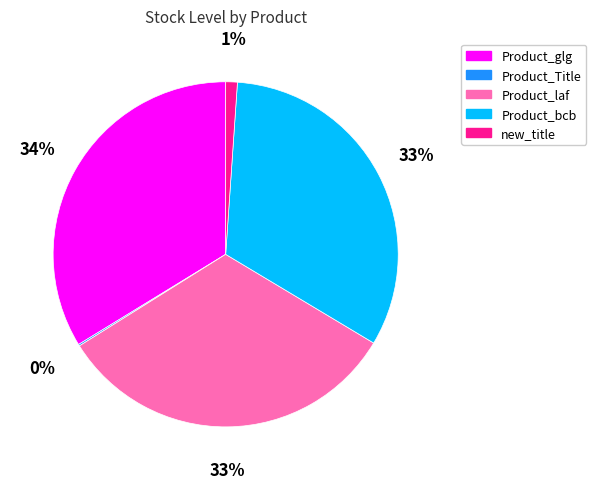

Approximately how many times larger is the value at Product_glg compared to Product_bcb?

1.0